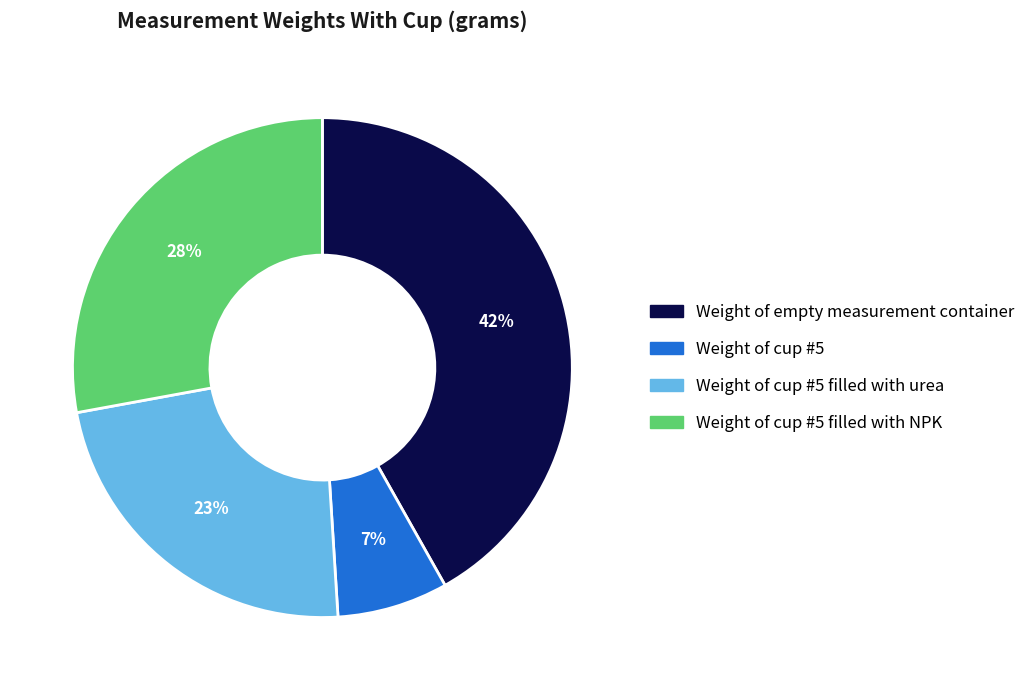

Is there any slice that represents more than half of the pie?

No